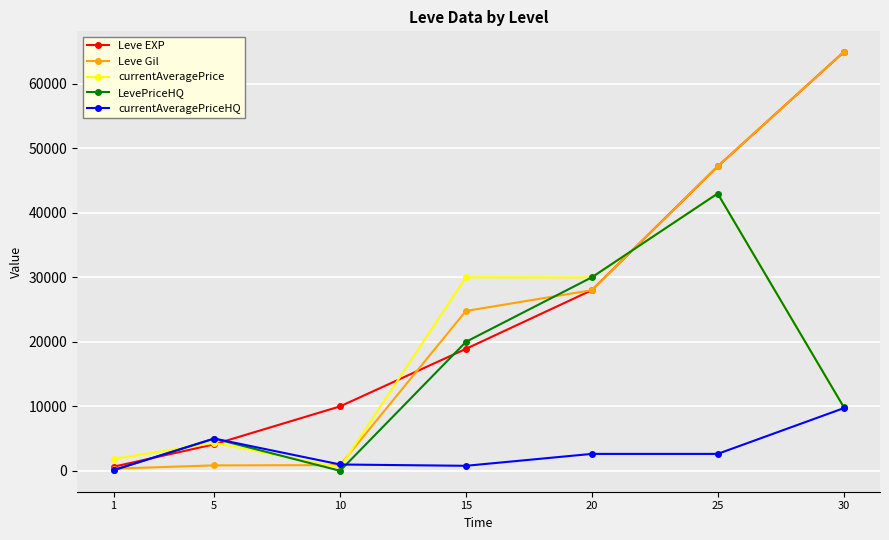

What is the greatest value displayed?

64910